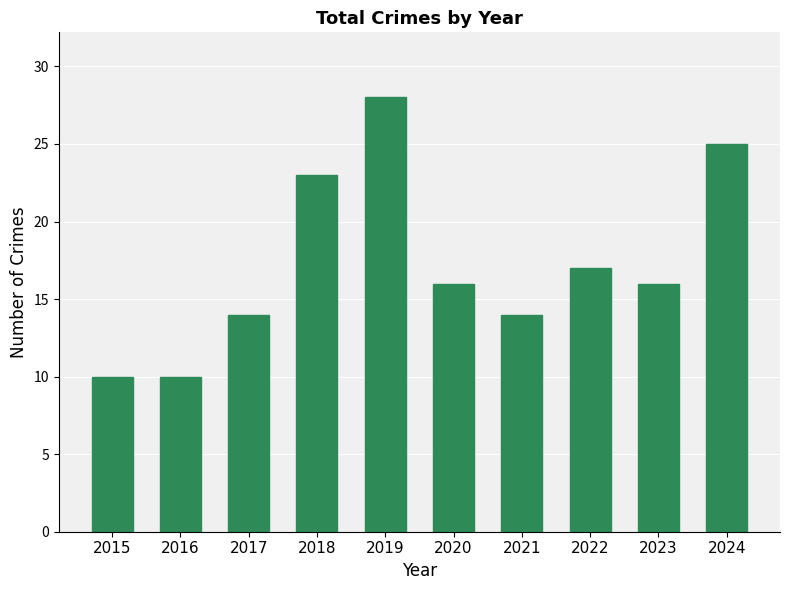

True or false: the data shows 10 at 2018.

False